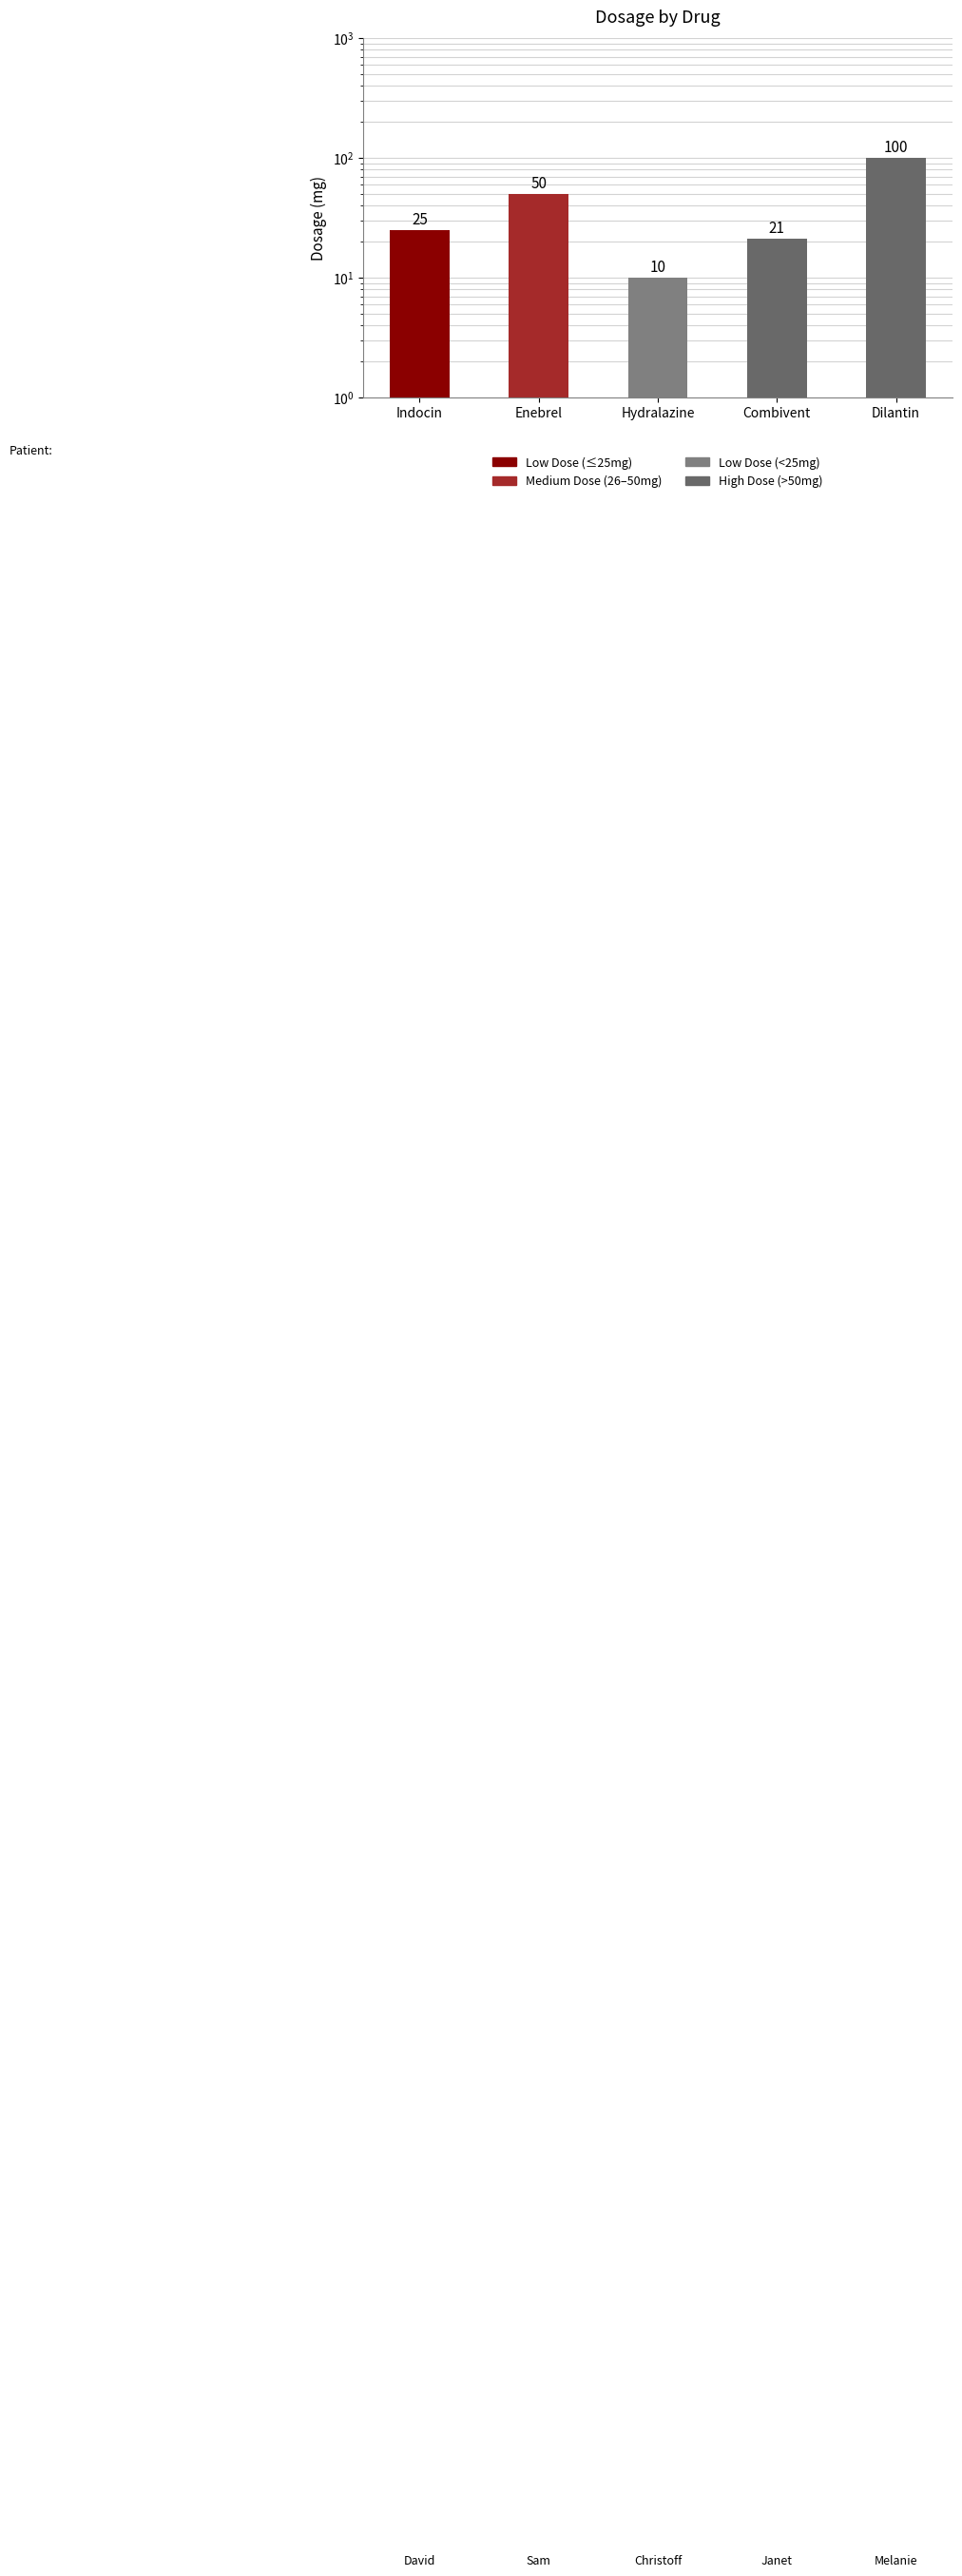

How many data points are less than 25?

2